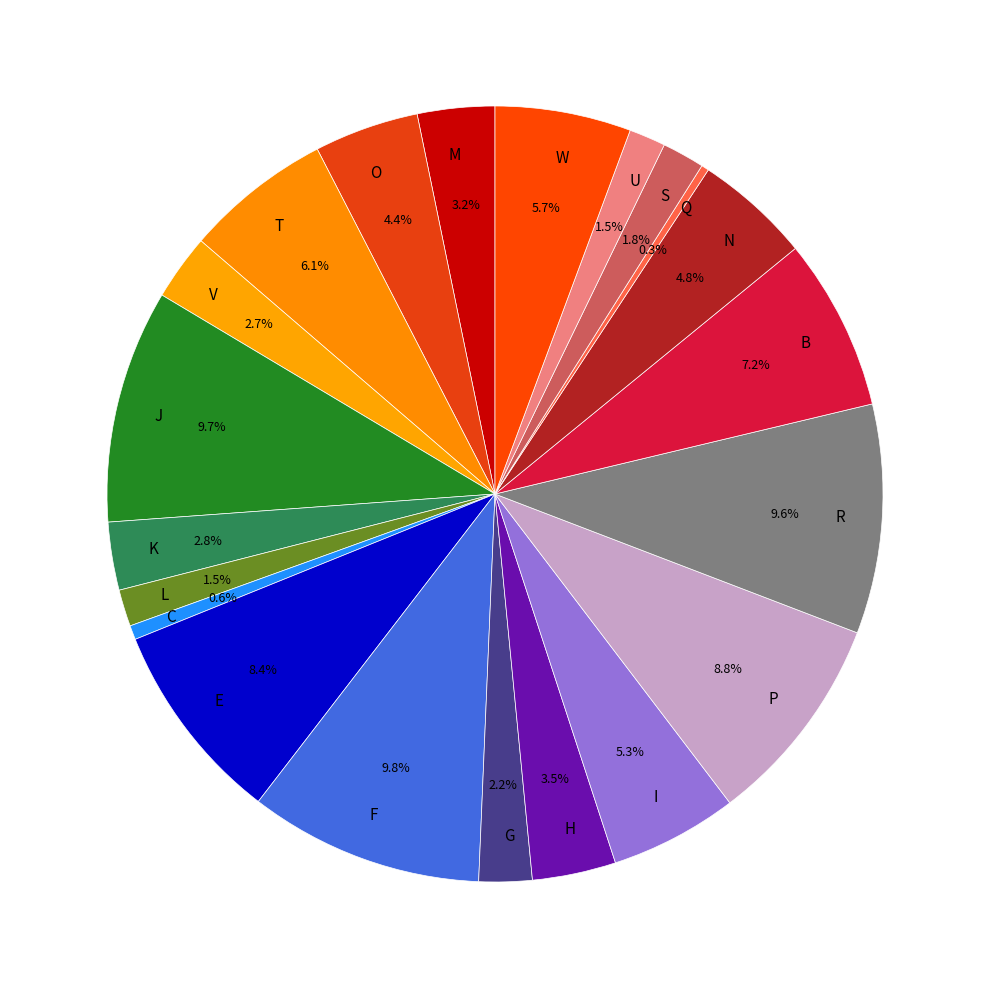

Is M the majority of the pie?

No